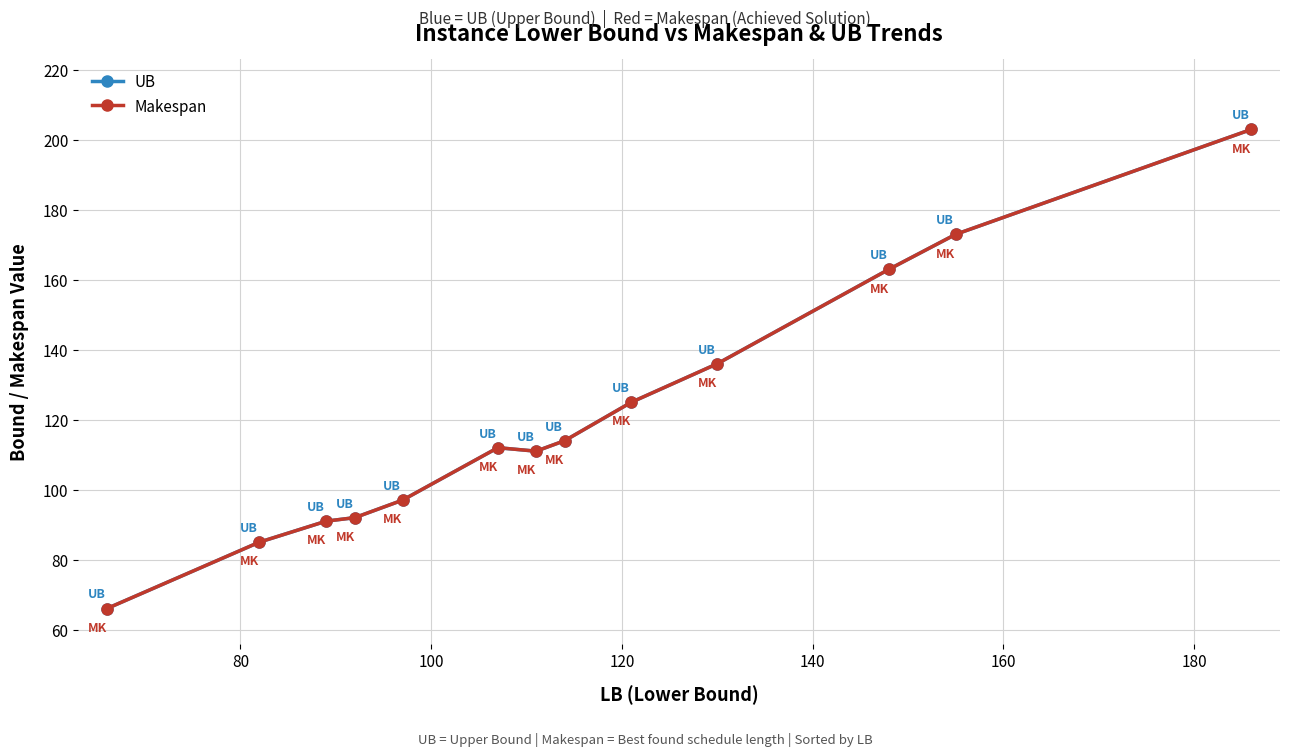

Is this an area chart (filled region under the line)?

No